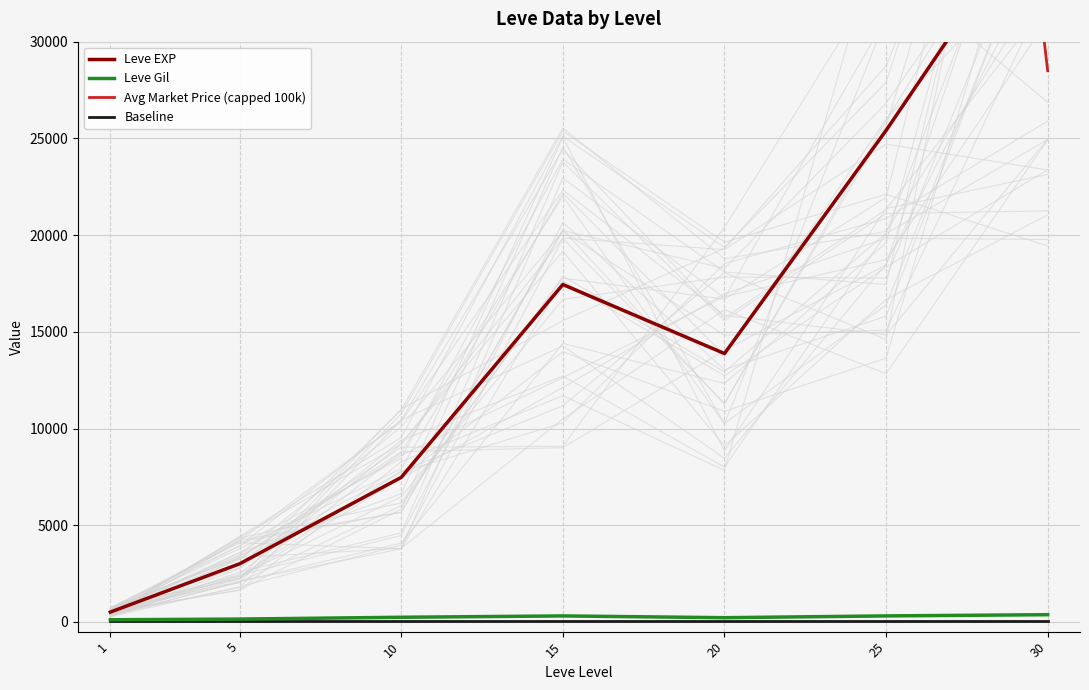

What is the maximum value for Leve EXP?

37715.0